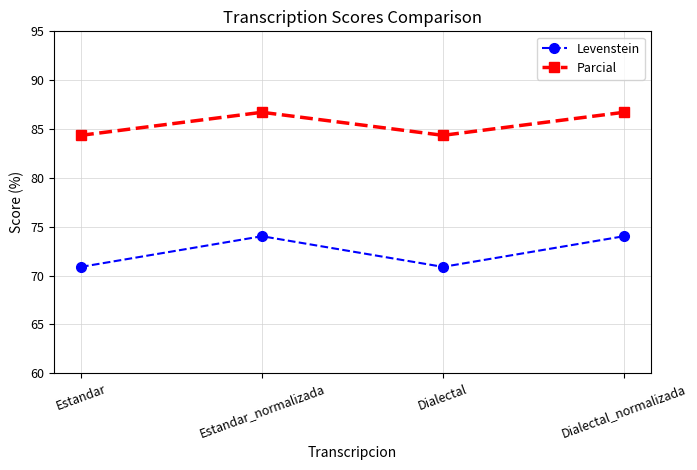

How many interior local peaks does the Parcial series have?

1